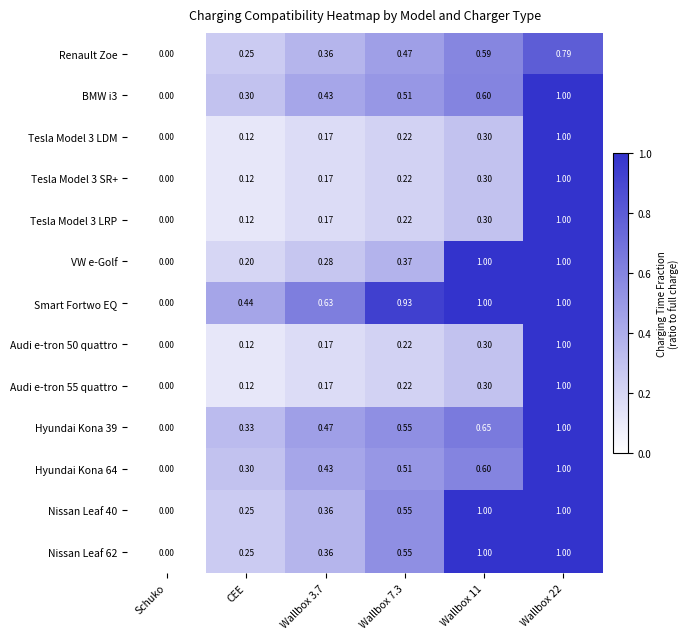

Which series has the largest total across all categories?

Smart Fortwo EQ